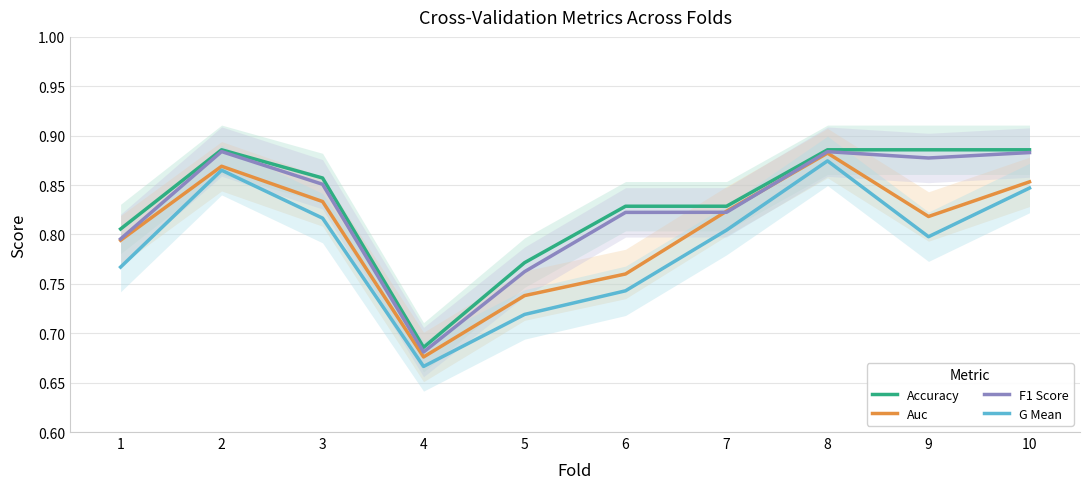

What is the total value across all series at 10?

3.5